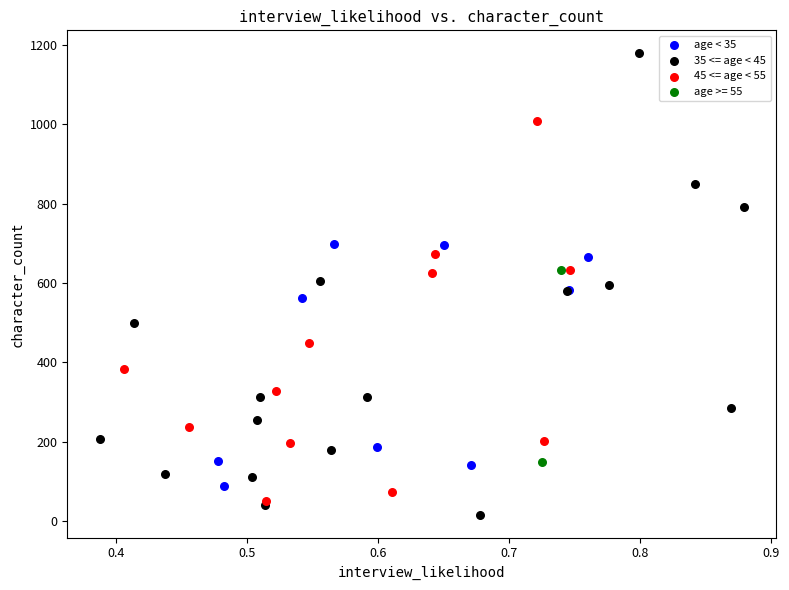

What are all the series names shown in the legend?

age < 35, 35 <= age < 45, 45 <= age < 55, age >= 55